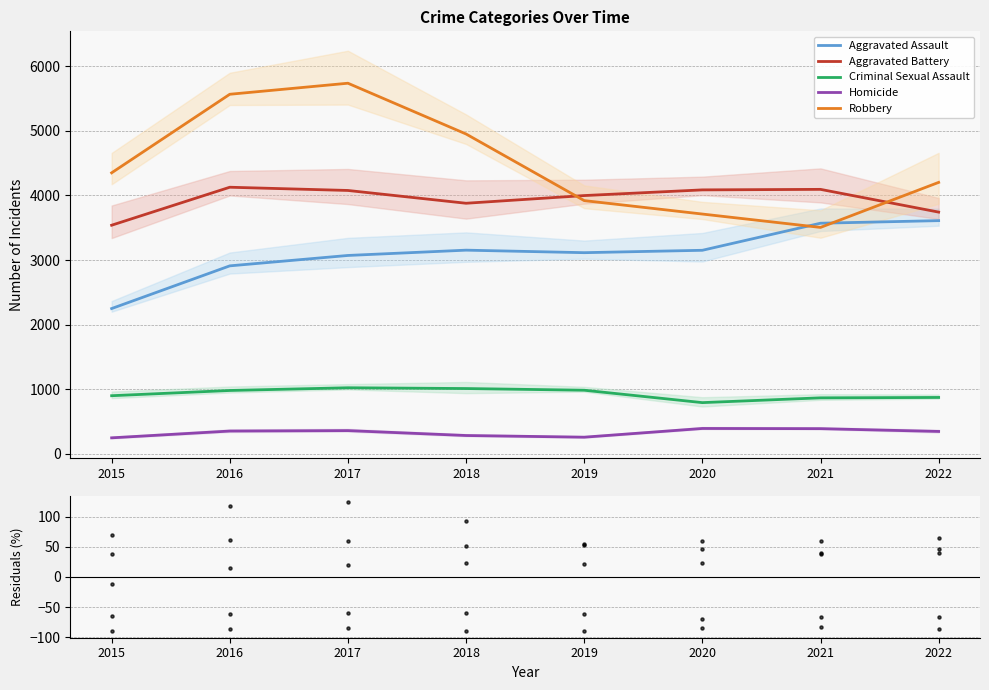

What are all the series names shown in the legend?

Aggravated Assault, Aggravated Battery, Criminal Sexual Assault, Homicide, Robbery